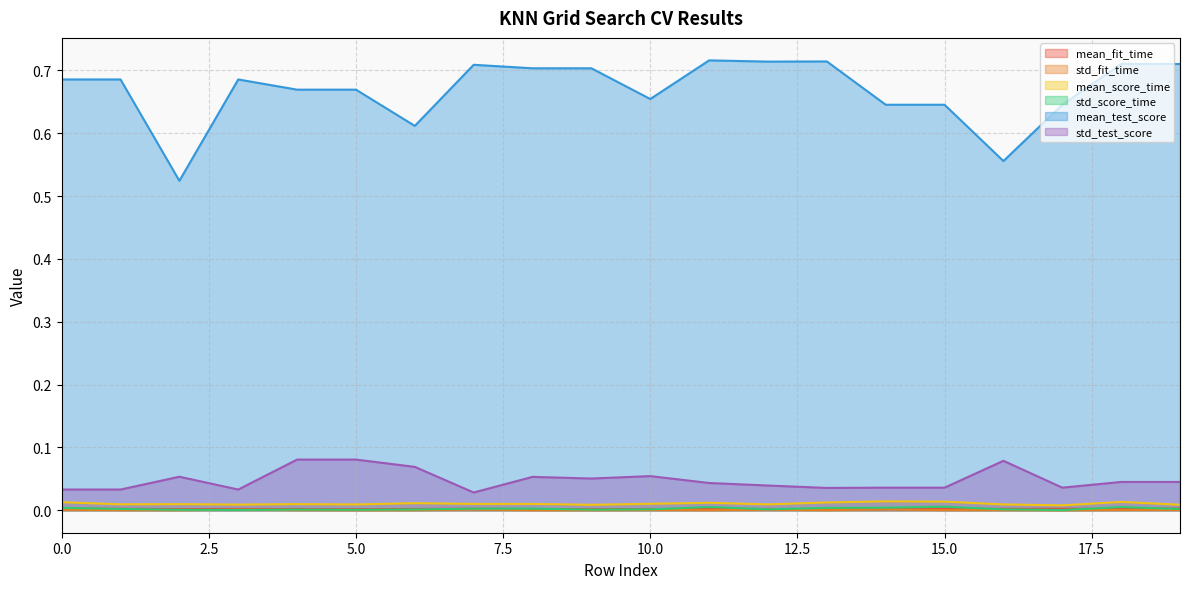

Read the mean_test_score value at 3.

0.7